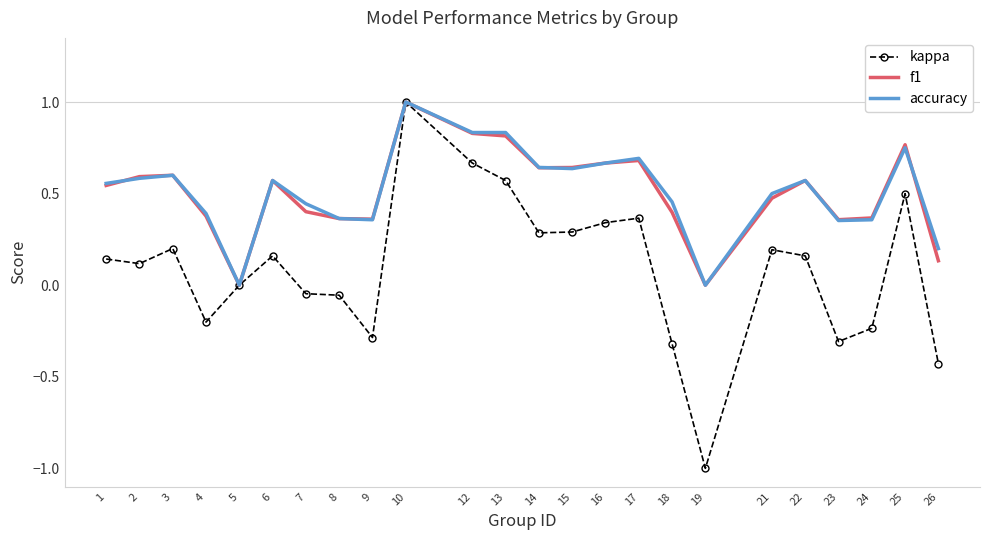

Is the value of kappa at 23 greater than the value of accuracy at 22?

No